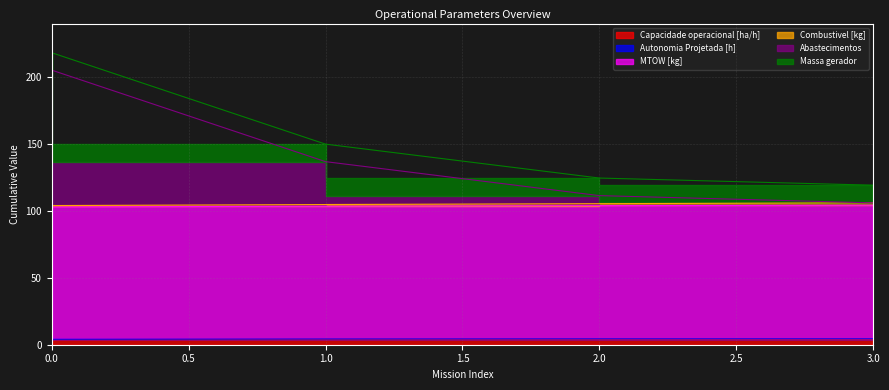

Is it true that Abastecimentos equals 196.9 at 2?

False